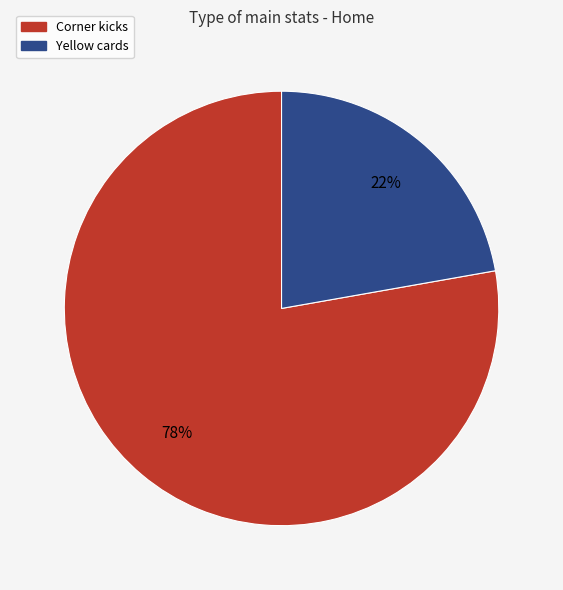

To the nearest percent, what percentage of the pie is Corner kicks?

78%